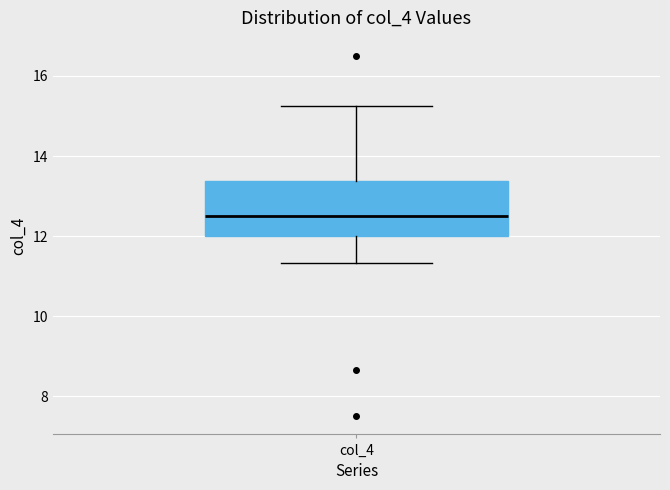

Transcribe this box plot: give where the median line is, the range the box spans, and where the two whiskers end, as read against the y-axis. The values are not printed on the chart, so give them approximately, as read against the axis.

median 12.6, box 12.0 to 13.4, whiskers 11.4 to 15.2